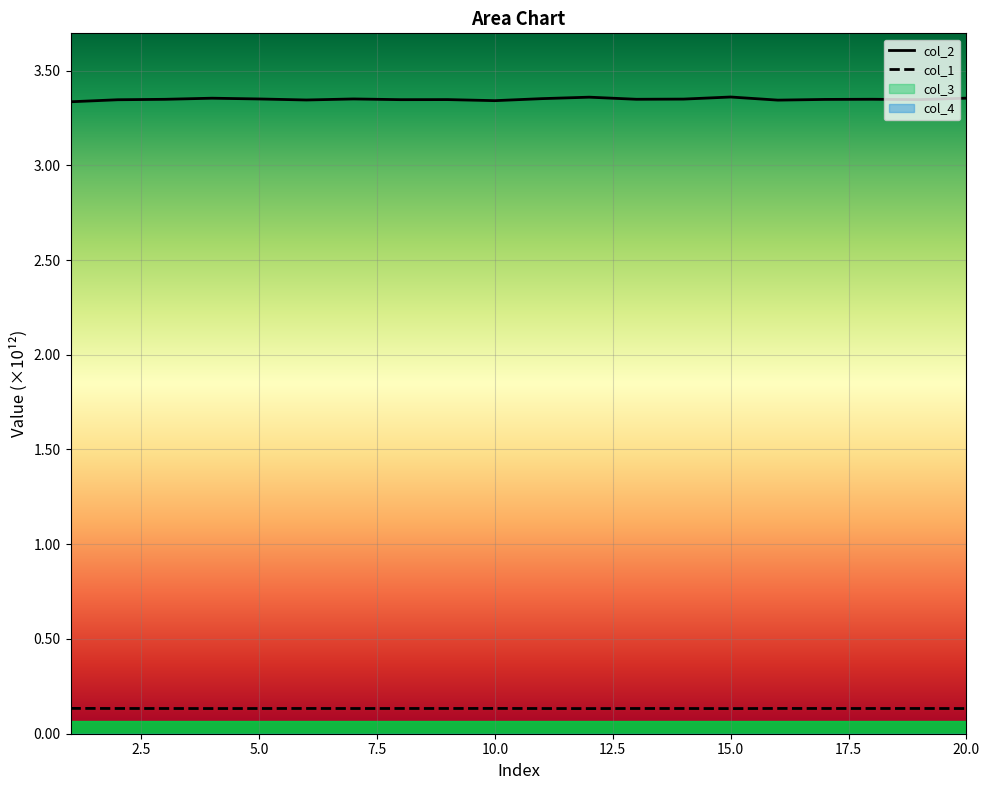

True or false: col_2 and col_1 intersect in this chart.

False